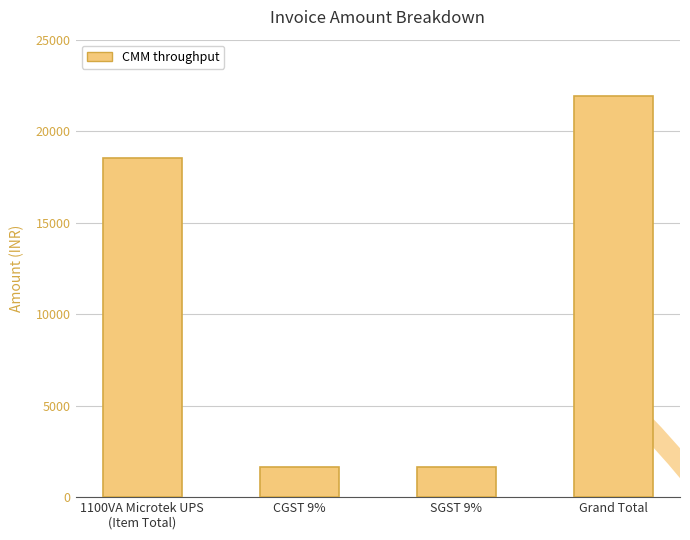

What value does the data have at Grand Total?

21900.8